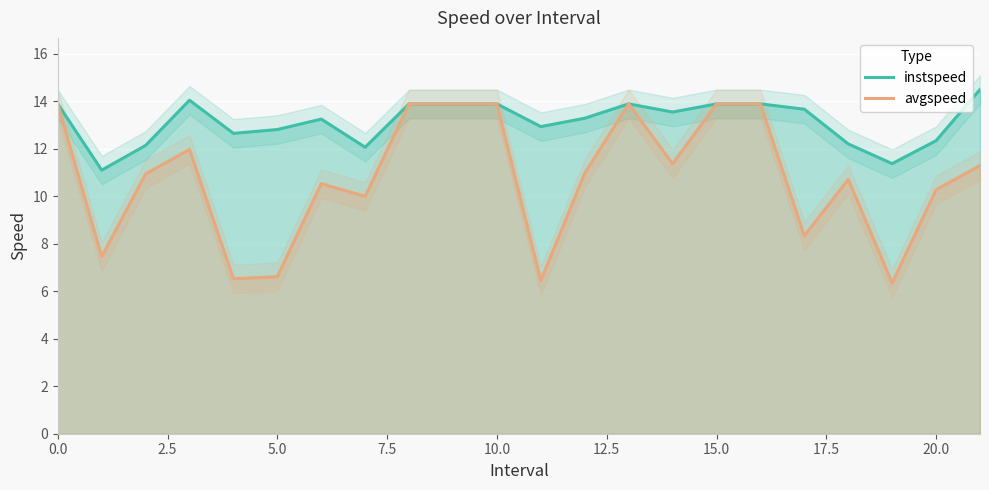

What are all the series names shown in the legend?

instspeed, avgspeed